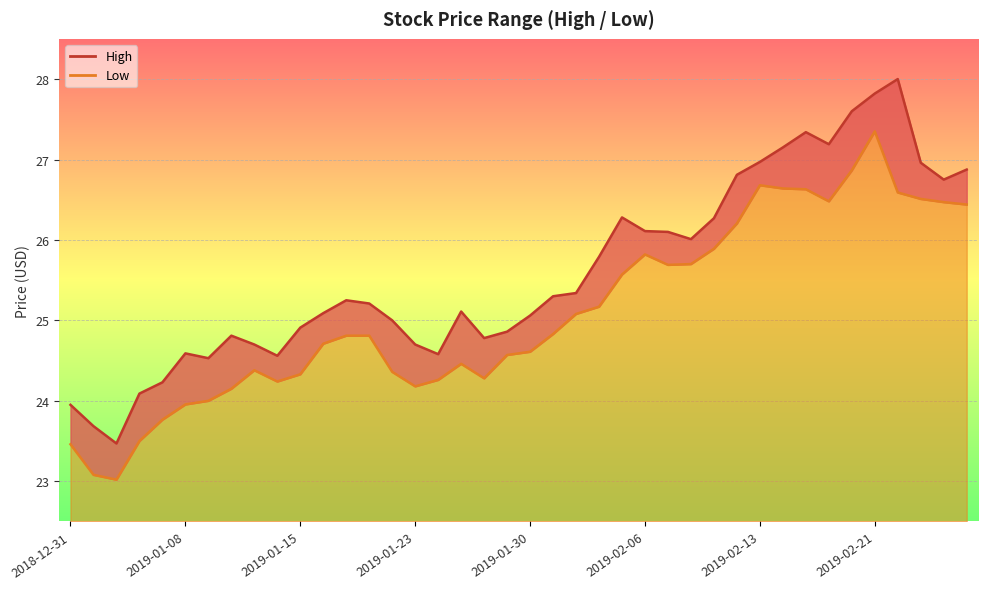

How many data points in High are less than 25?

15